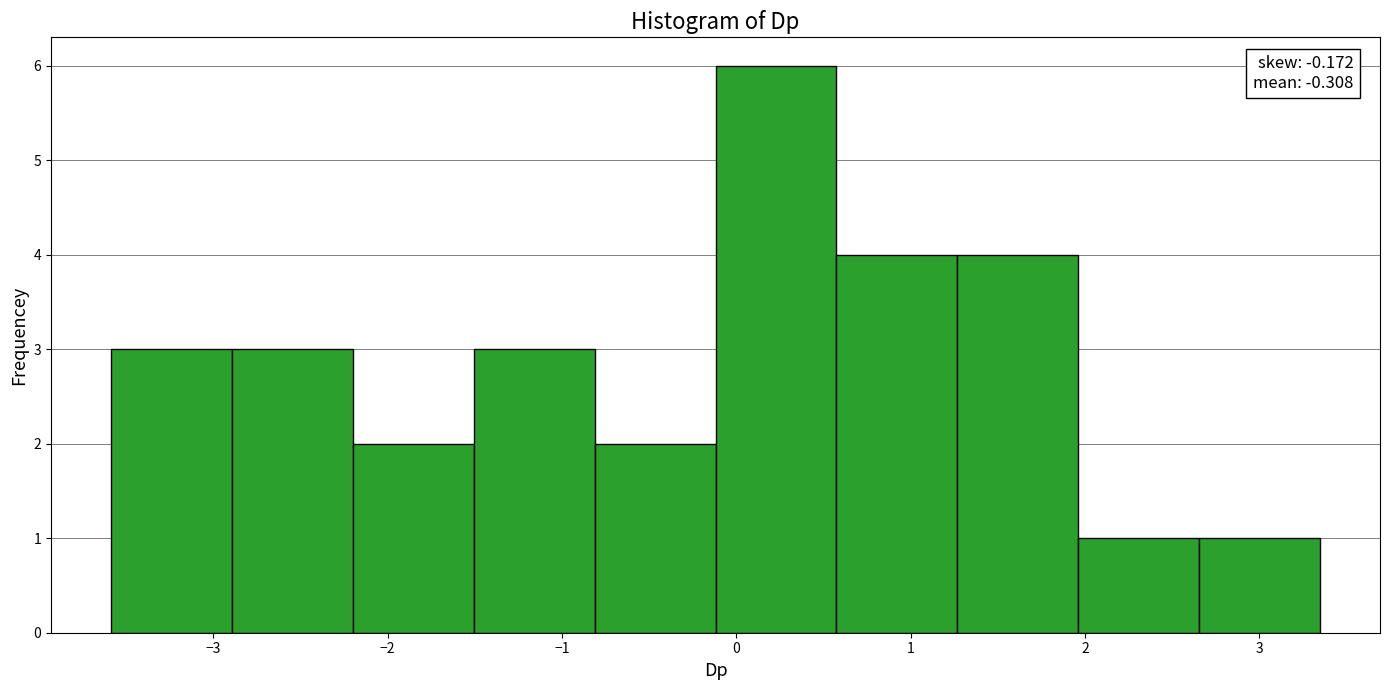

Over which range of the x-axis is the bar tallest?

-0.1 to 0.6